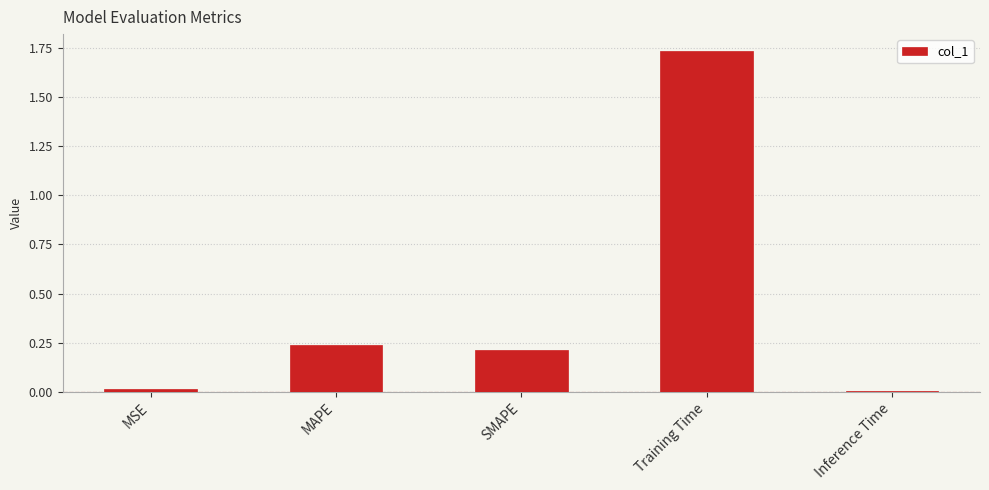

Is it true that the value at MAPE is 0.4?

False